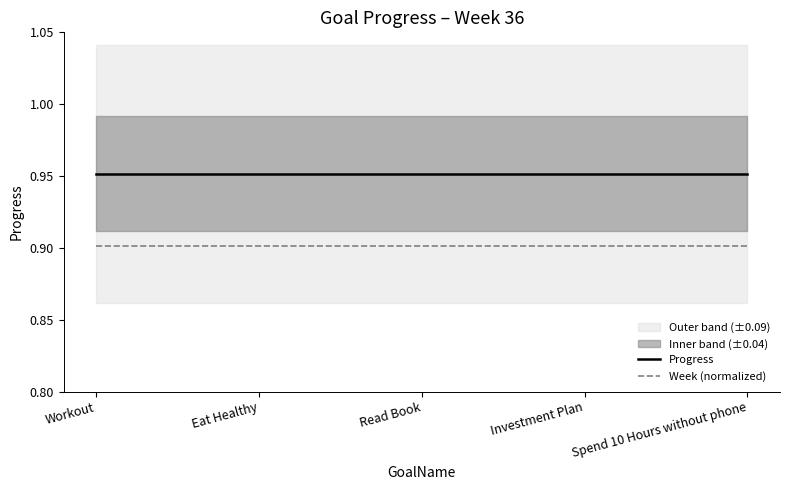

True or false: Progress and Week (normalized) intersect in this chart.

False